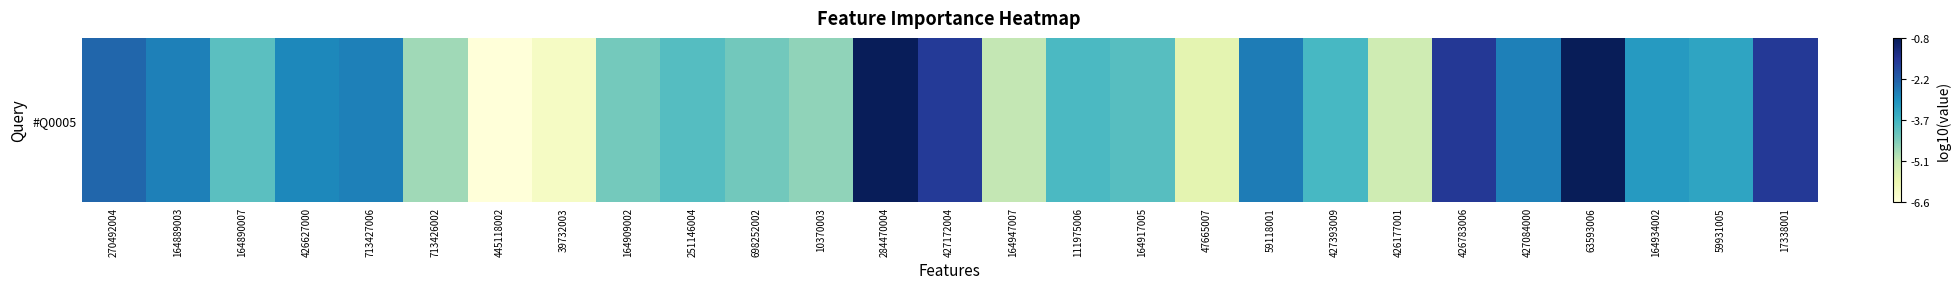

Which category has the highest value across all series?

63593006